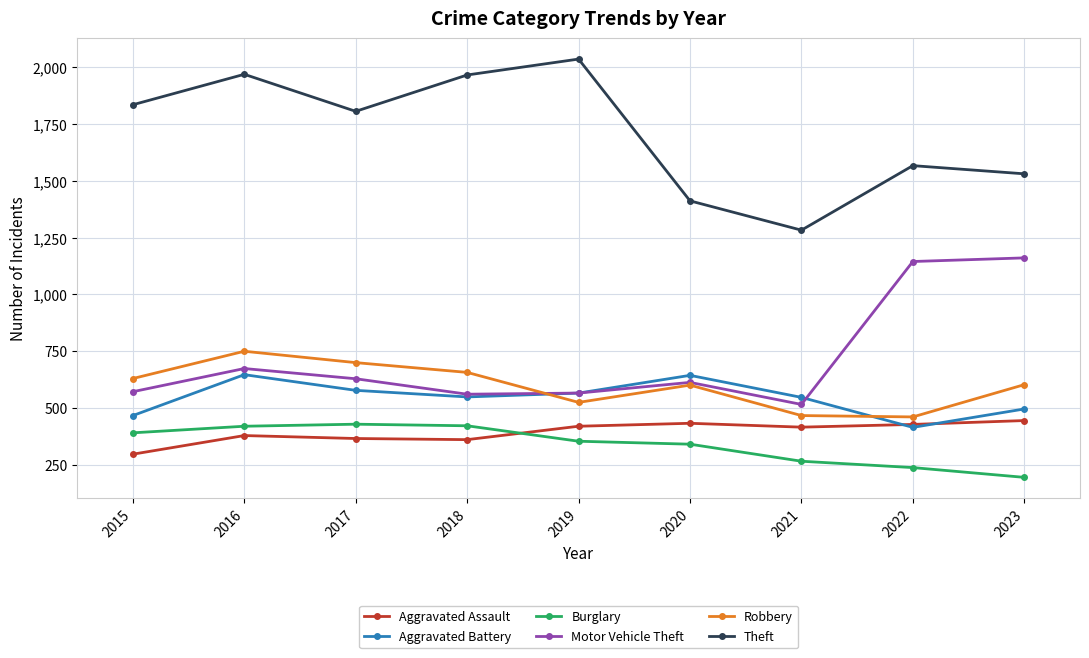

What are all the series names shown in the legend?

Aggravated Assault, Aggravated Battery, Burglary, Motor Vehicle Theft, Robbery, Theft